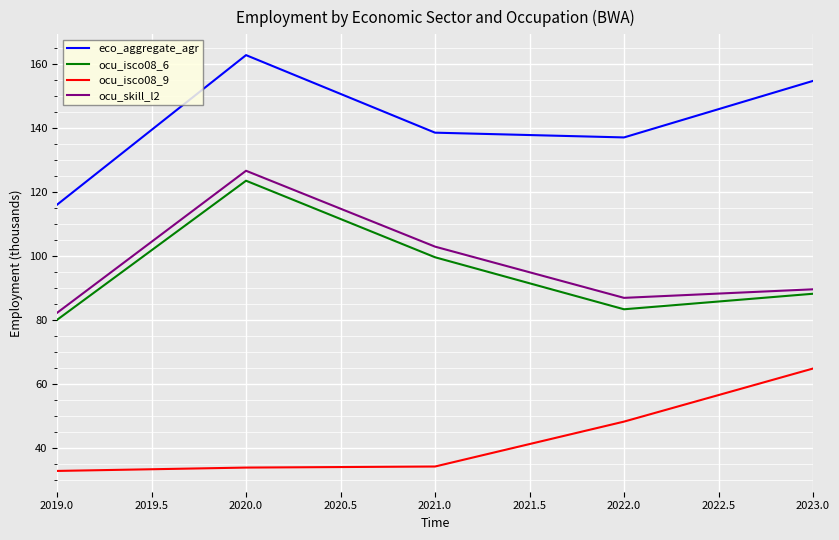

Which series has the largest total across all categories?

eco_aggregate_agr